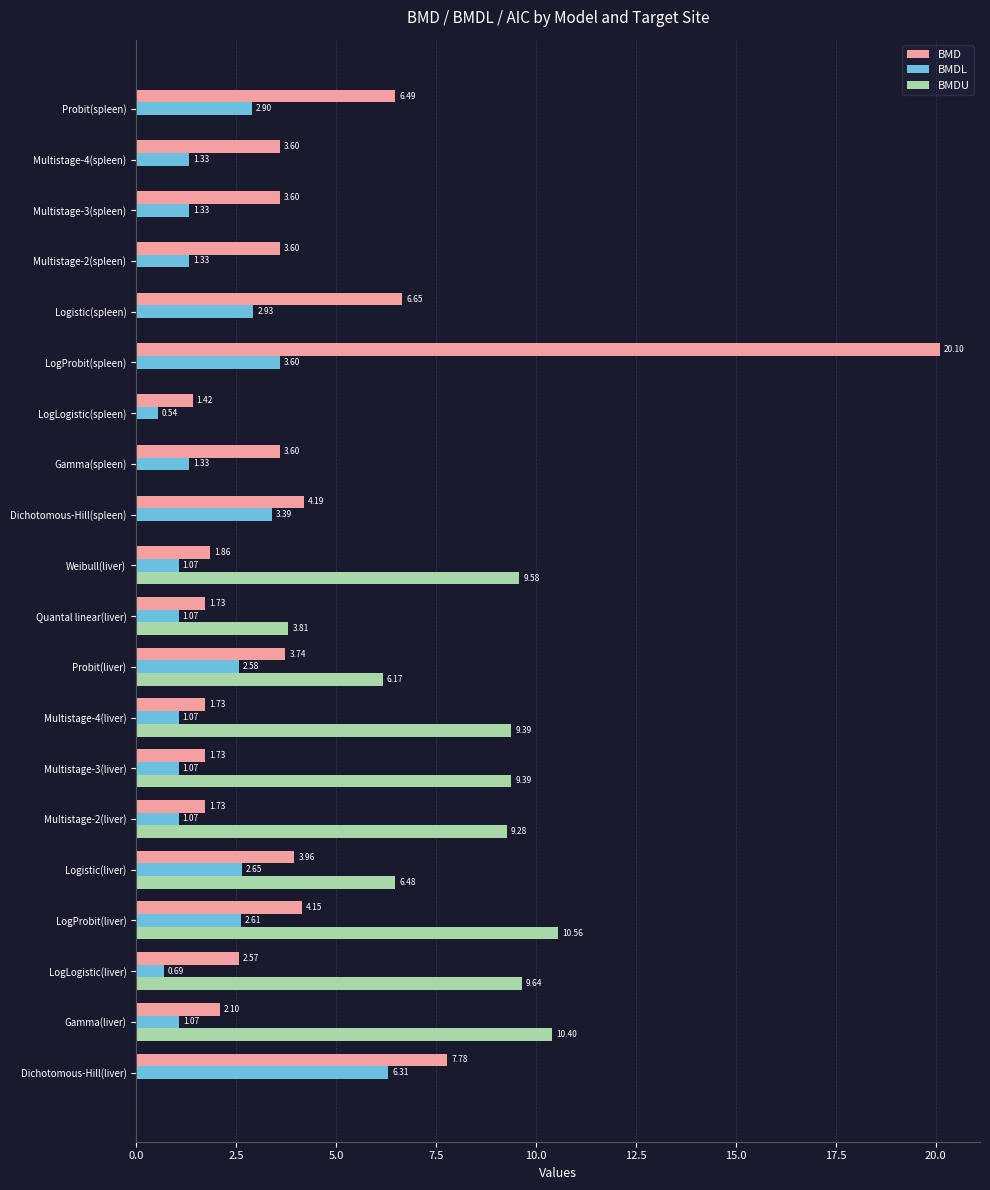

Which series has the largest total across all categories?

BMD